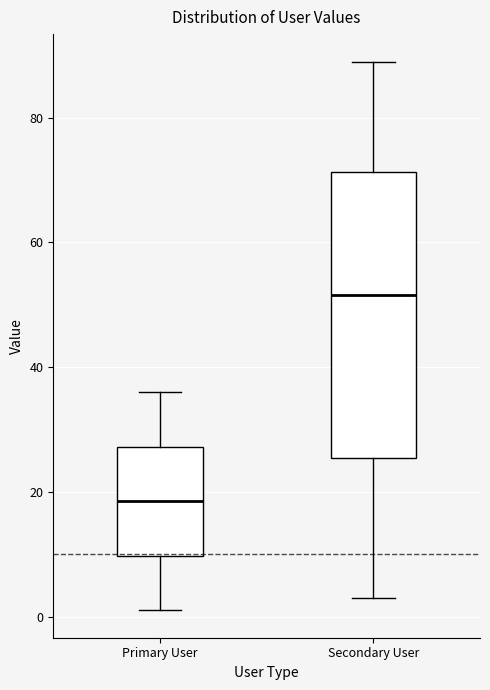

Which box is the tallest, from its lower edge to its upper edge?

Secondary User